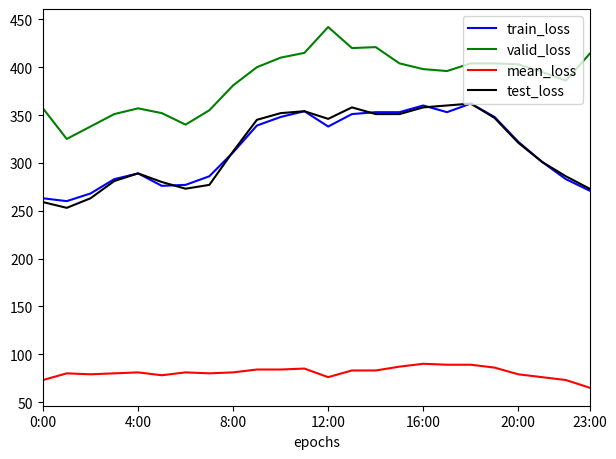

What is the minimum value shown in the chart?

65